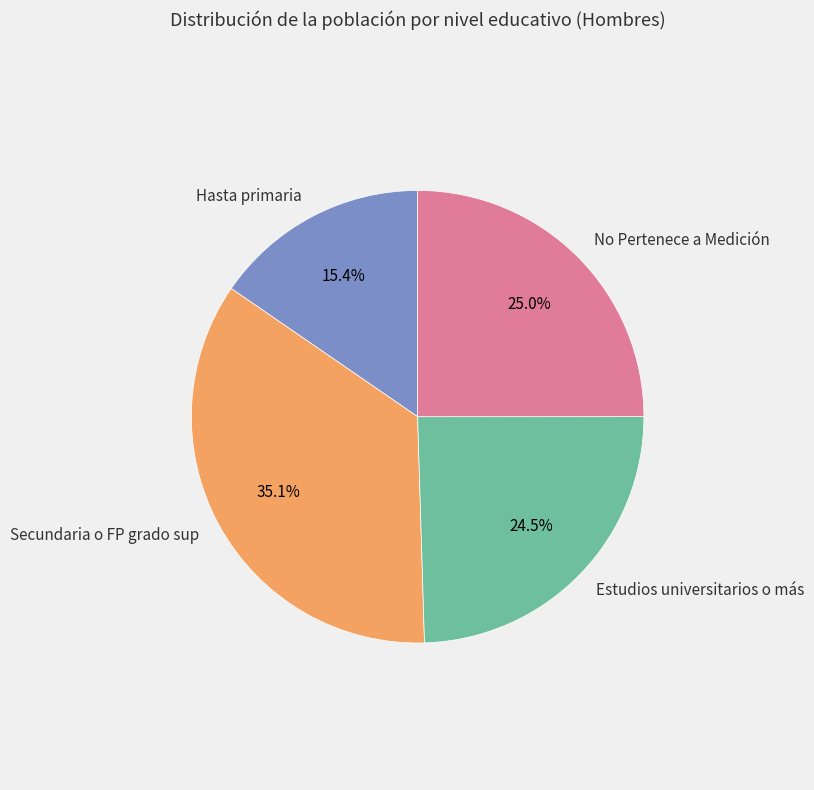

Is Hasta primaria the majority of the pie?

No